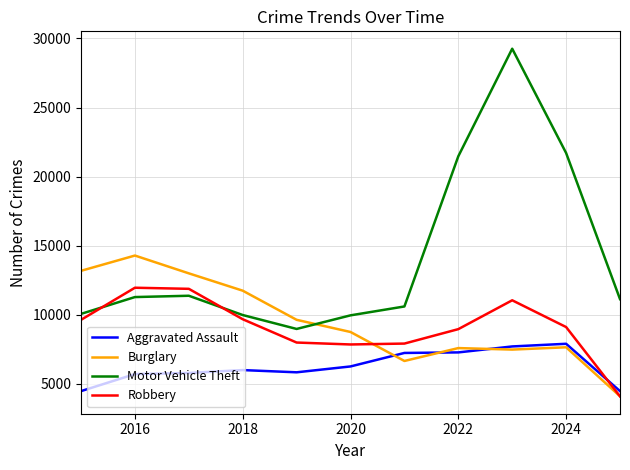

Rank the series by their maximum value, from lowest to highest.

Aggravated Assault, Robbery, Burglary, Motor Vehicle Theft